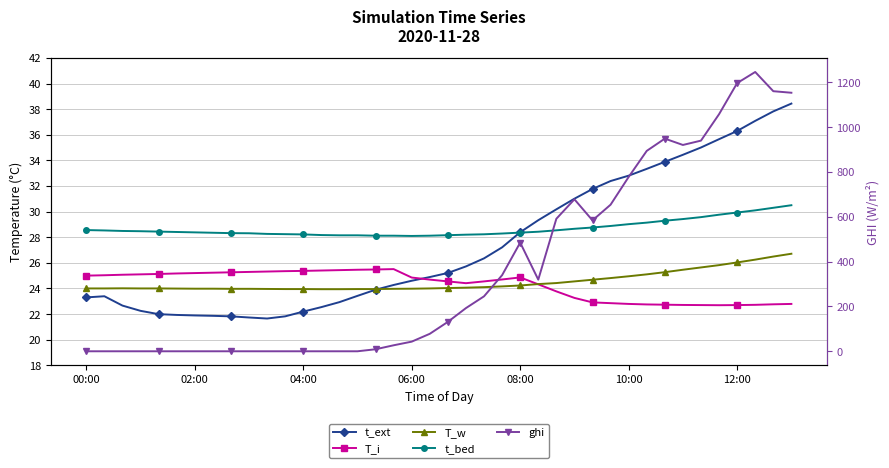

What is the difference between the highest and lowest values at 02:00?

28.5